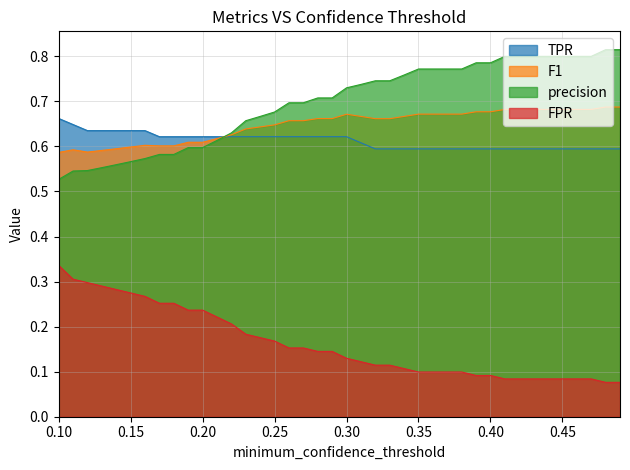

What is the maximum value shown in the chart?

0.8